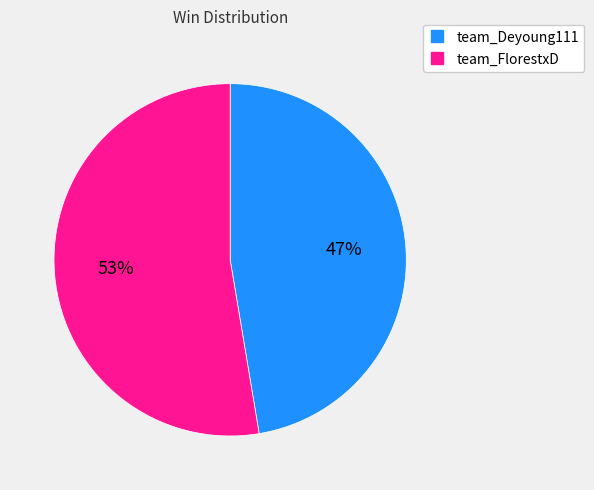

How many segments does this pie chart have?

2